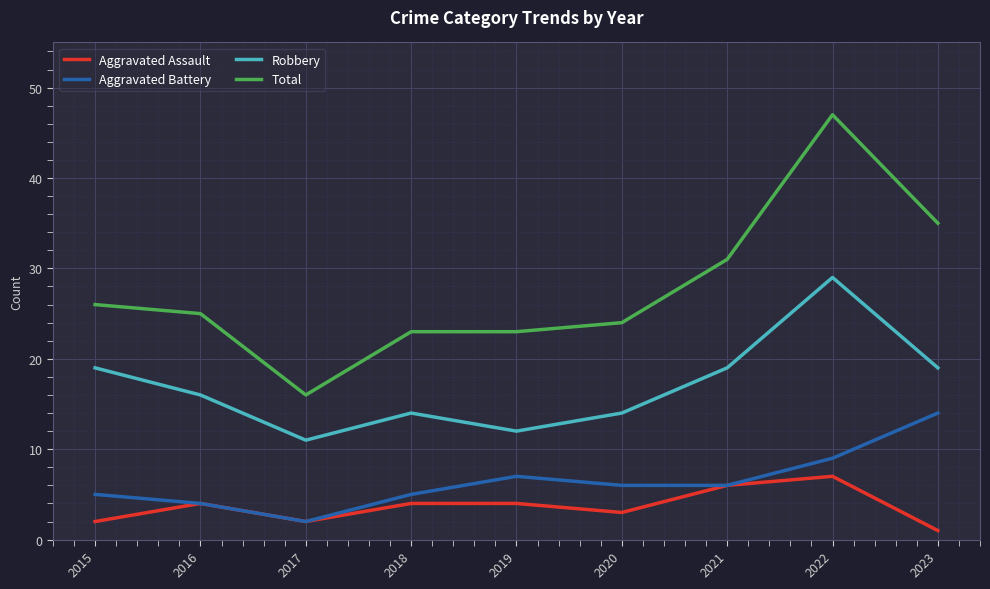

What is the sum of all Robbery values?

153